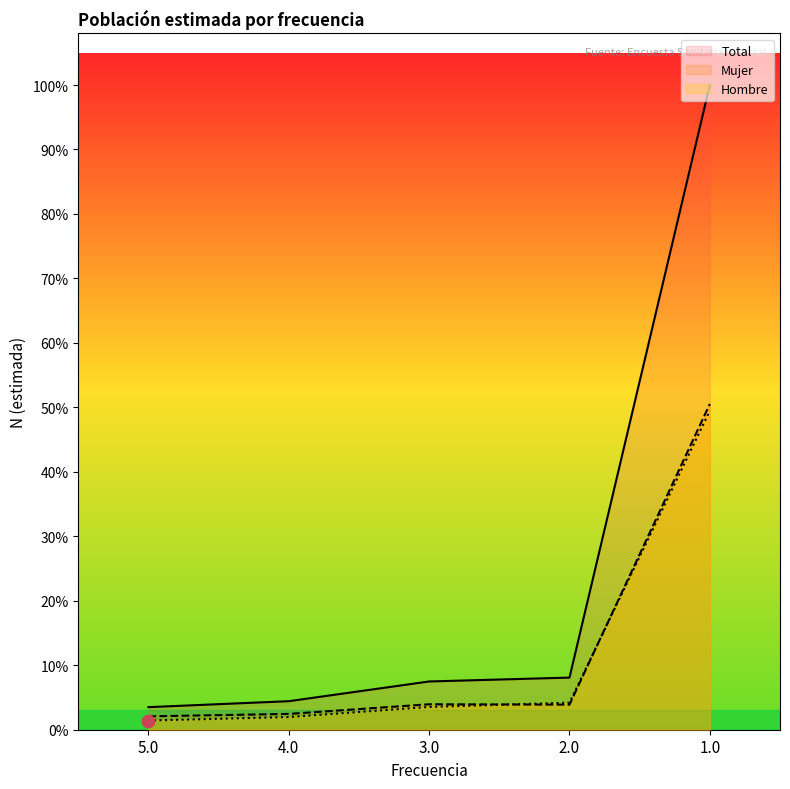

Which series has the largest Y range (max minus min)?

Total